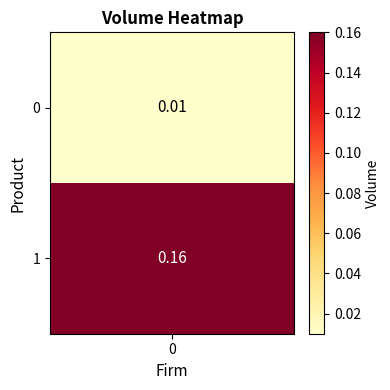

Reading left to right, list all the values displayed in this chart.

0.0	0.2